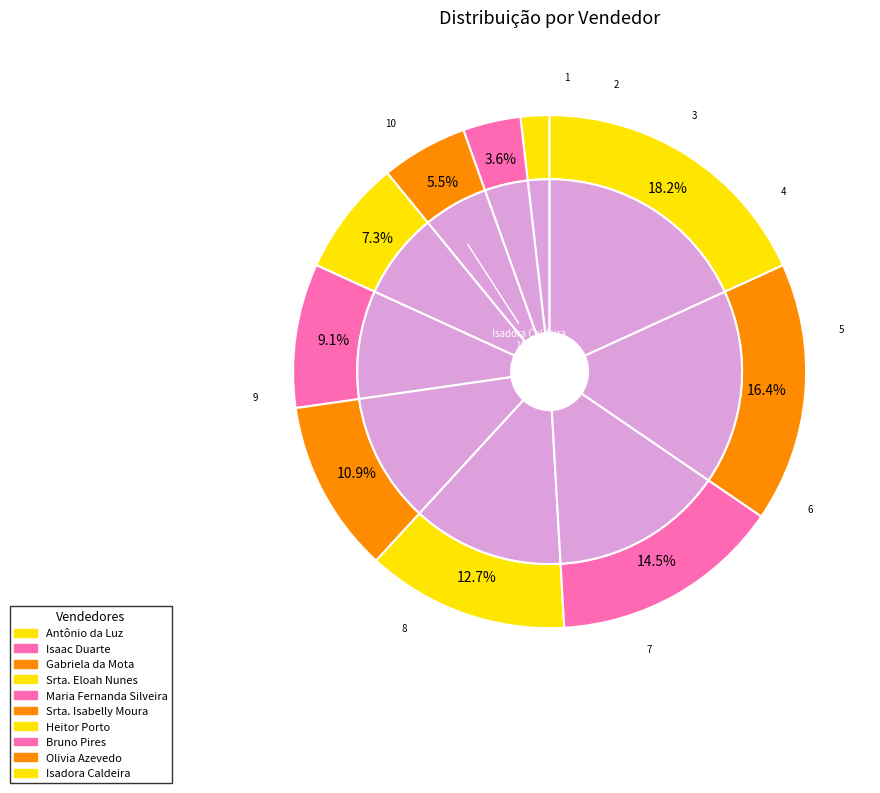

Do Olivia Azevedo and Heitor Porto together represent more than half of the pie?

No